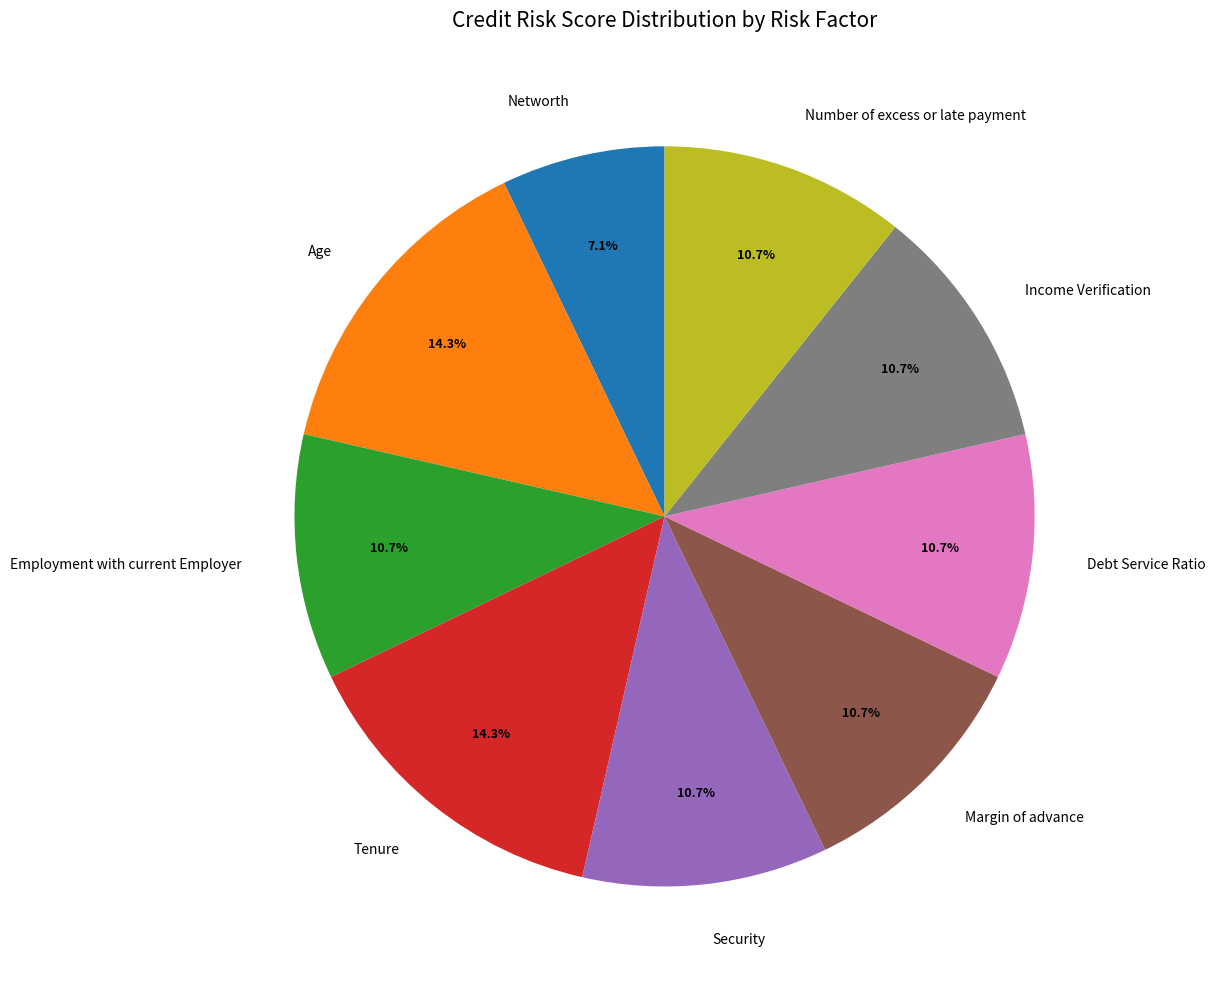

Do Networth and Income Verification together represent more than half of the pie?

No